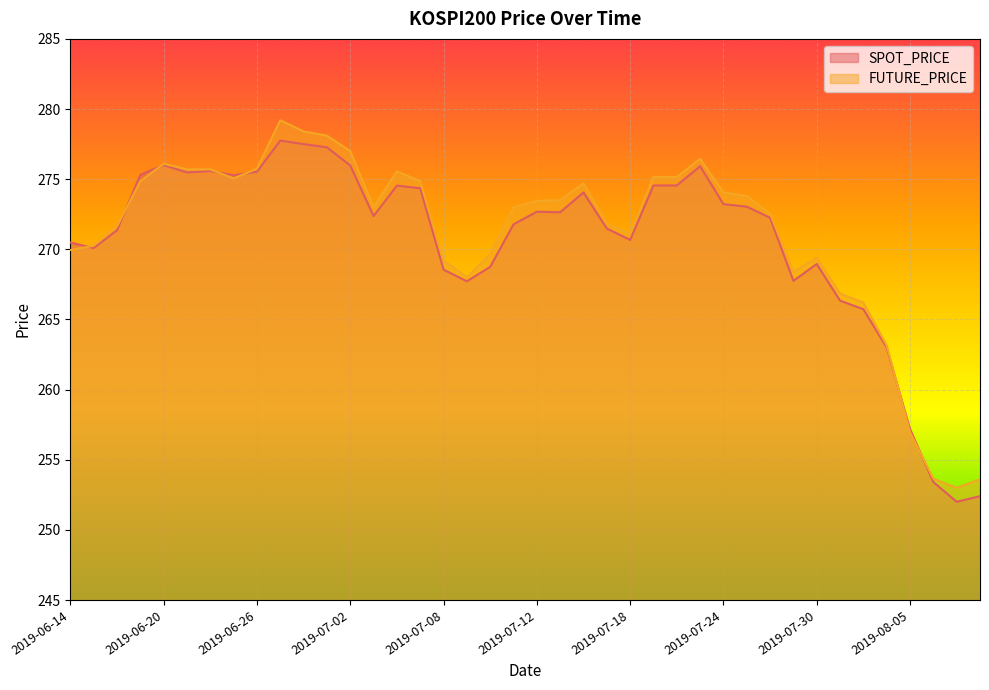

At which label does SPOT_PRICE first exceed 272?

2019-06-19